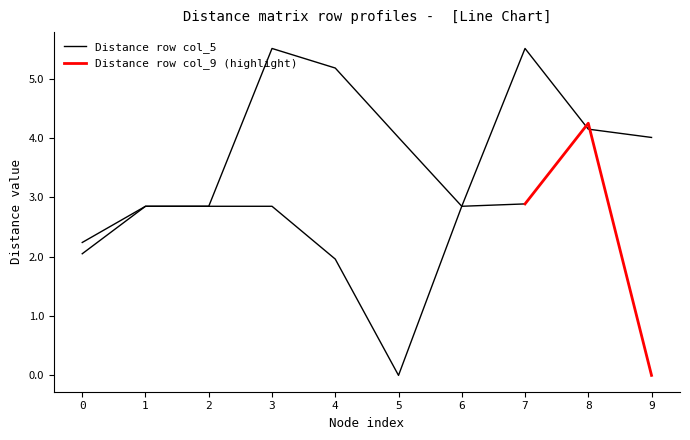

Does the chart have visible grid lines?

No